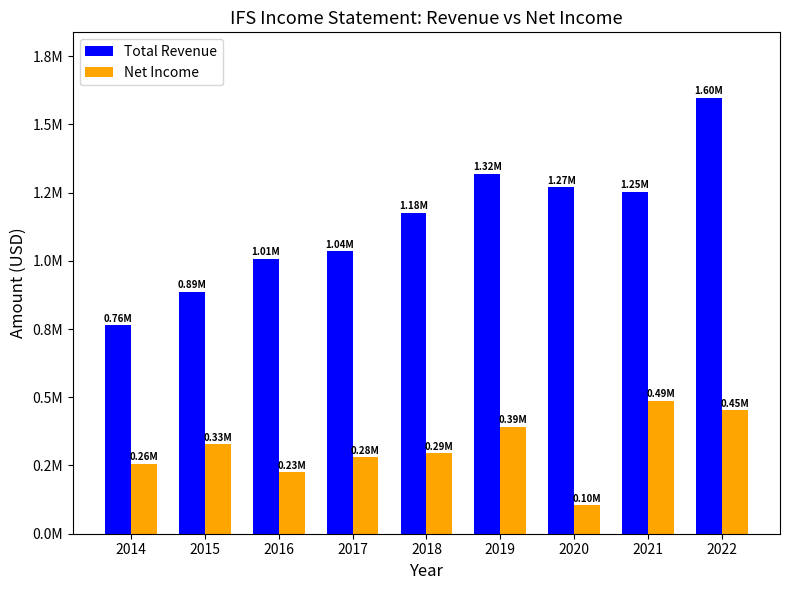

Reading right to left, list all the values displayed in this chart.

Total Revenue: 1597400	1253100	1269200	1318800	1175700	1036300	1008000	887300	764700
Net Income: 451800	487000	104300	392100	295000	279500	225300	327000	256600